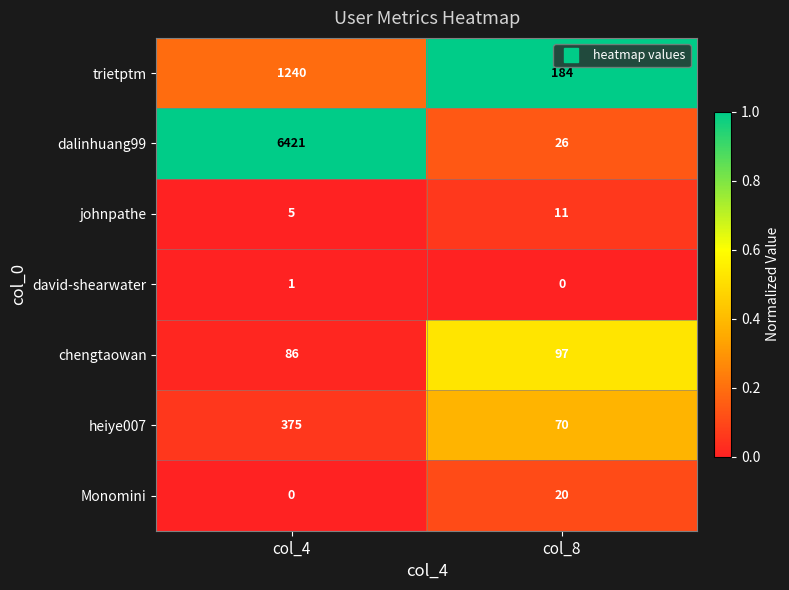

Which series has the largest range (max minus min)?

dalinhuang99